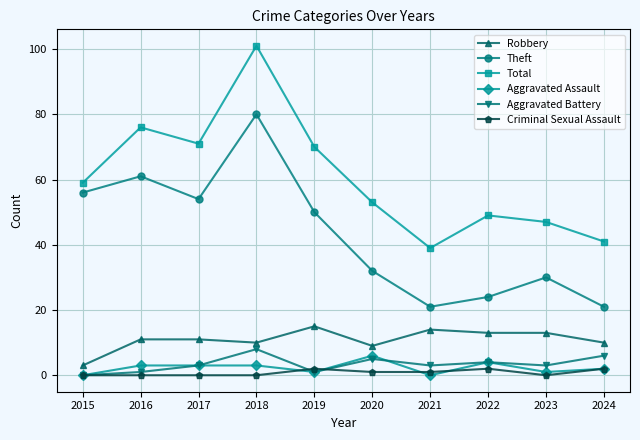

Reading right to left, transcribe all the data shown in this chart.

Robbery: 10	13	13	14	9	15	10	11	11	3
Theft: 21	30	24	21	32	50	80	54	61	56
Total: 41	47	49	39	53	70	101	71	76	59
Aggravated Assault: 2	1	4	0	6	1	3	3	3	0
Aggravated Battery: 6	3	4	3	5	1	8	3	1	0
Criminal Sexual Assault: 2	0	2	1	1	2	0	0	0	0